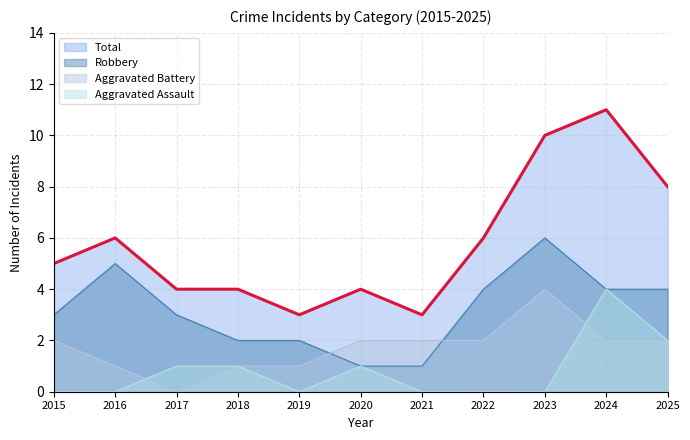

True or false: Total and Aggravated Assault cross at least once.

False